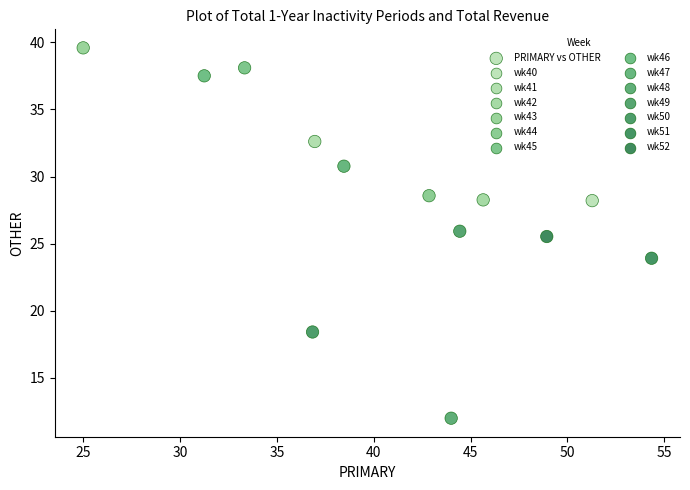

What Y value in the scatter plot is closest to 25?

25.5